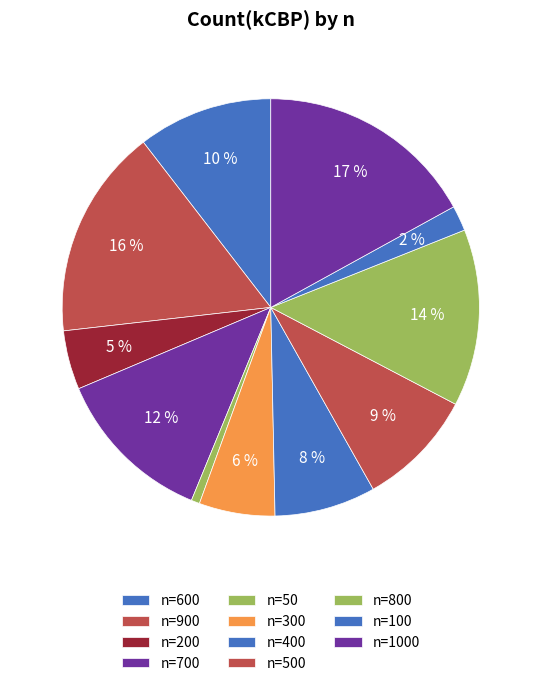

Count the number of slices in the pie.

11